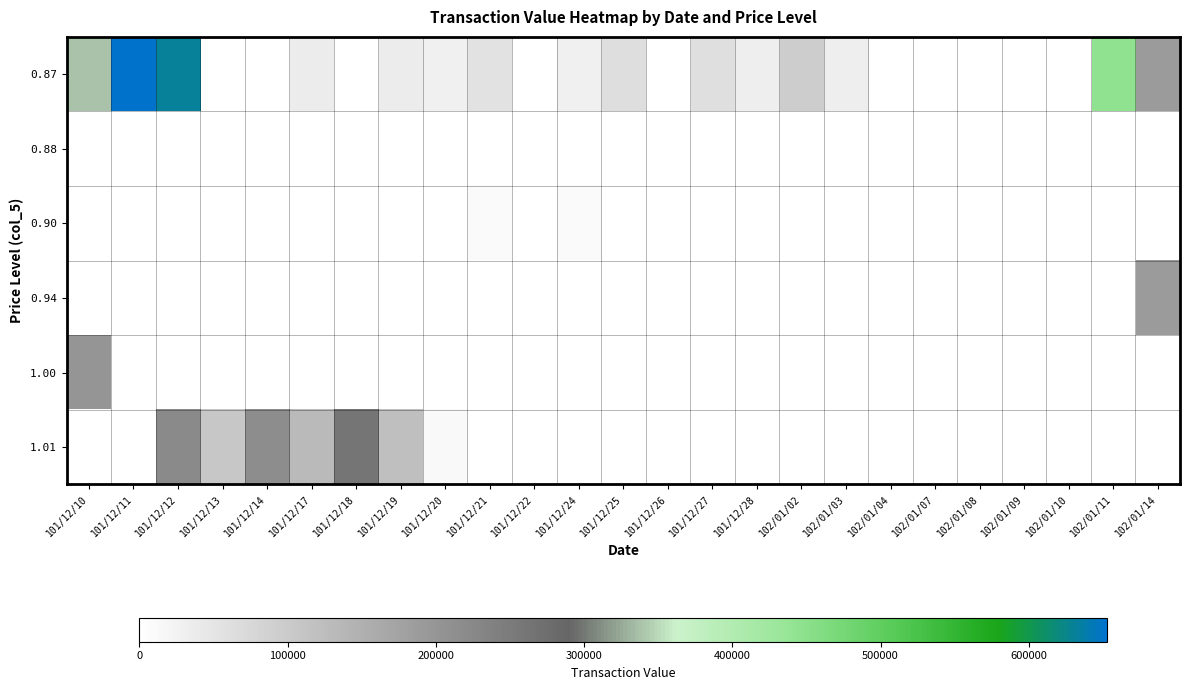

Which category has the lowest value in the 0.94 series?

101/12/10